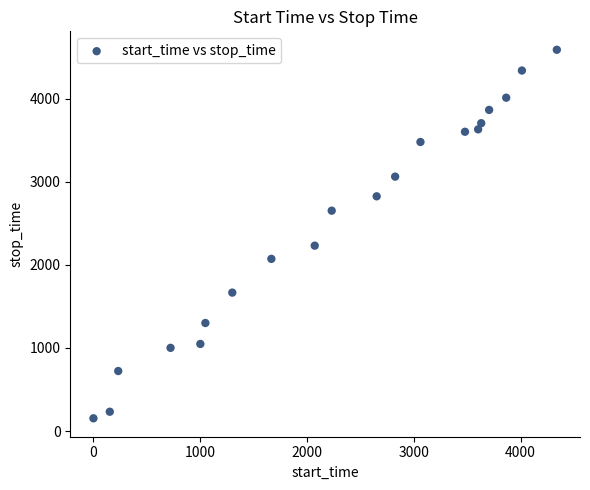

What is the range of X values (max minus min)?

4339